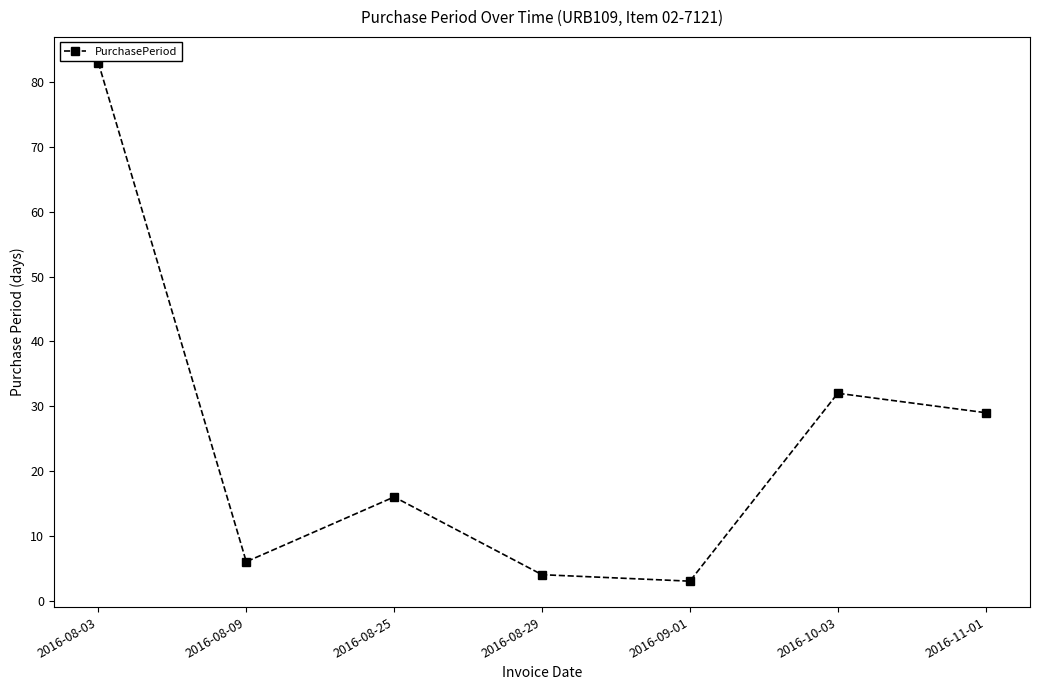

What is the average value?

25